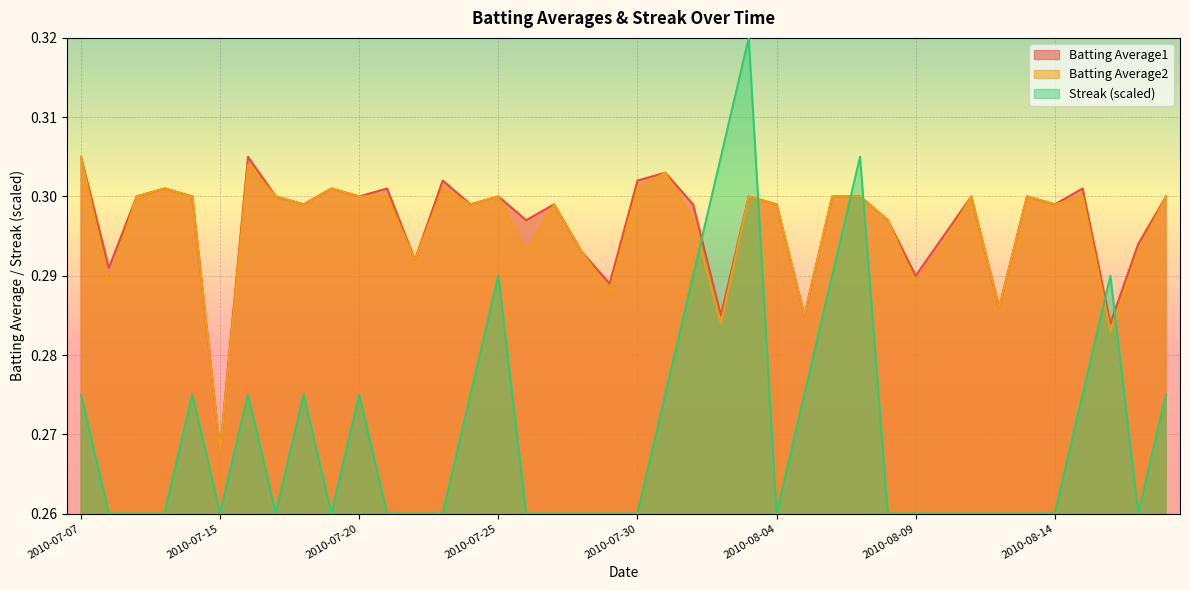

Which series has the widest spread of values?

Streak (scaled)